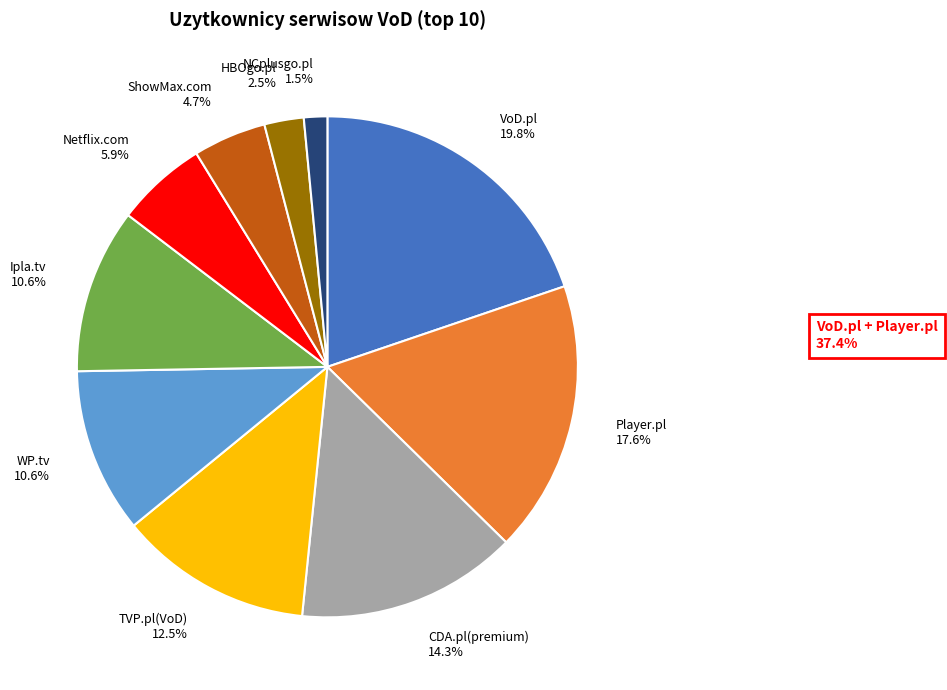

Count the number of slices in the pie.

10